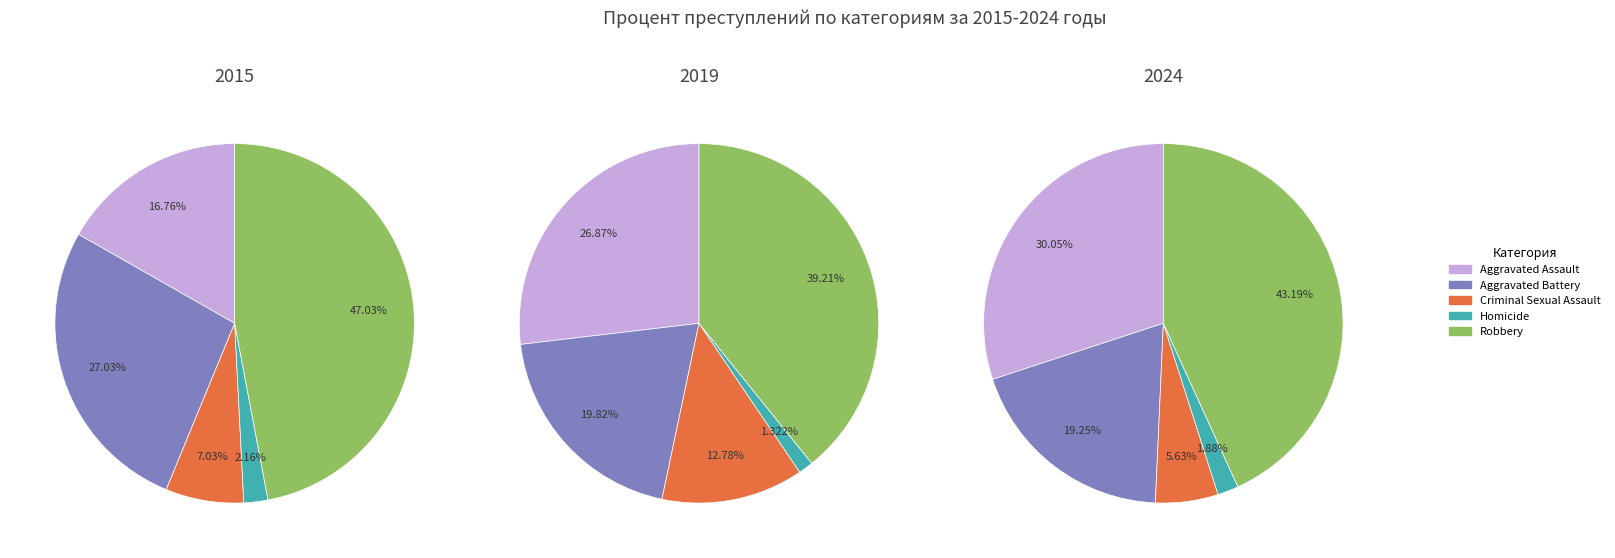

Which series has the largest range (max minus min)?

Aggravated Assault